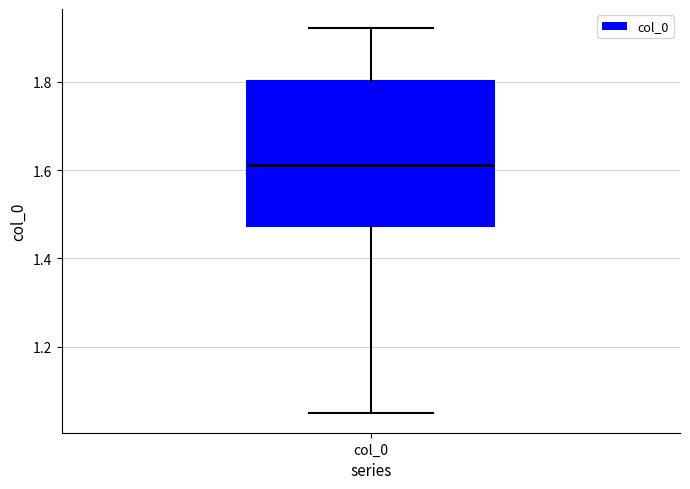

Transcribe this box plot: give where the median line is, the range the box spans, and where the two whiskers end, as read against the y-axis. The values are not printed on the chart, so give them approximately, as read against the axis.

median 1.62, box 1.48 to 1.80, whiskers 1.04 to 1.92